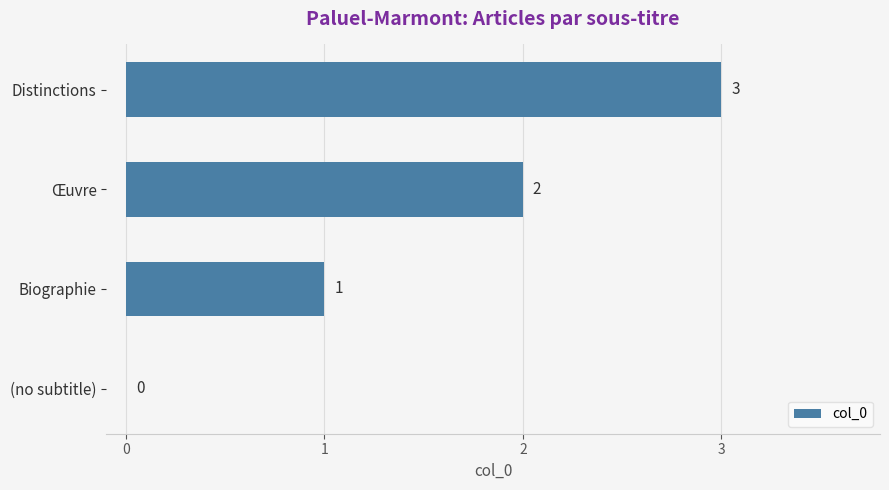

What is the sum of all values?

6